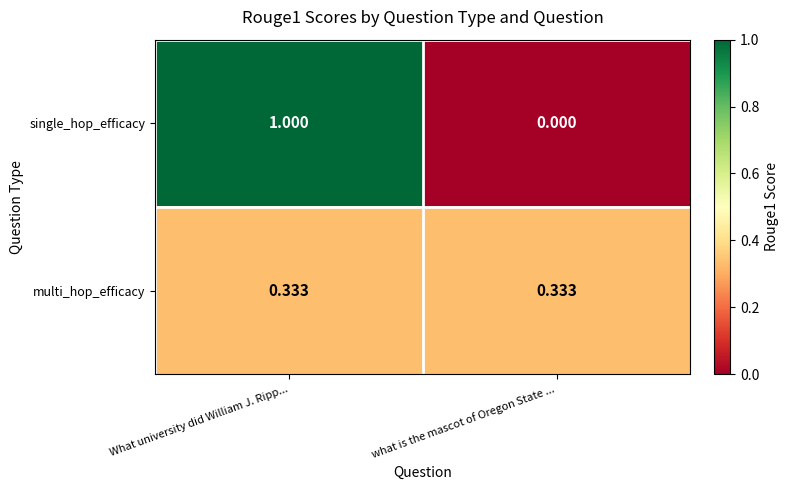

Which series has the largest total across all categories?

single_hop_efficacy